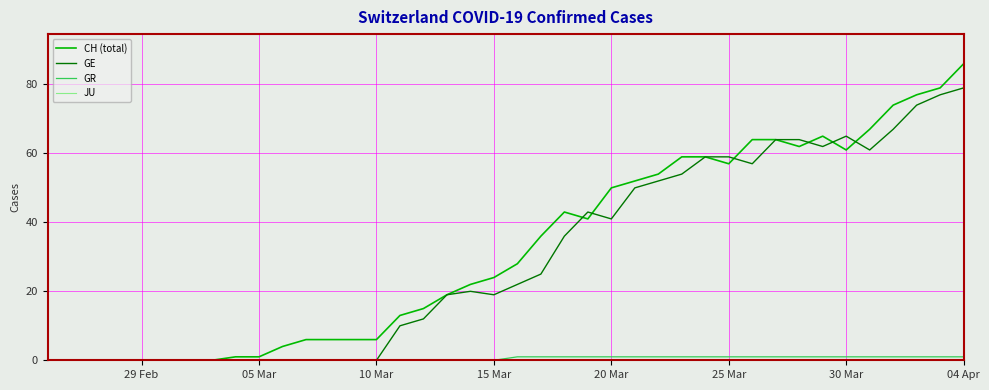

Which series has the widest spread of values?

CH (total)